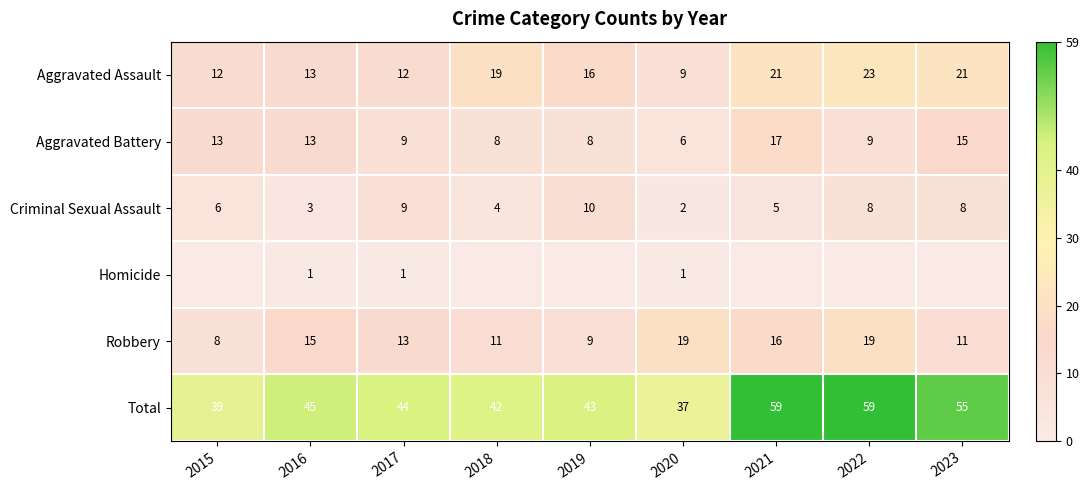

Rank the series at 2020 from lowest to highest value.

Homicide, Criminal Sexual Assault, Aggravated Battery, Aggravated Assault, Robbery, Total